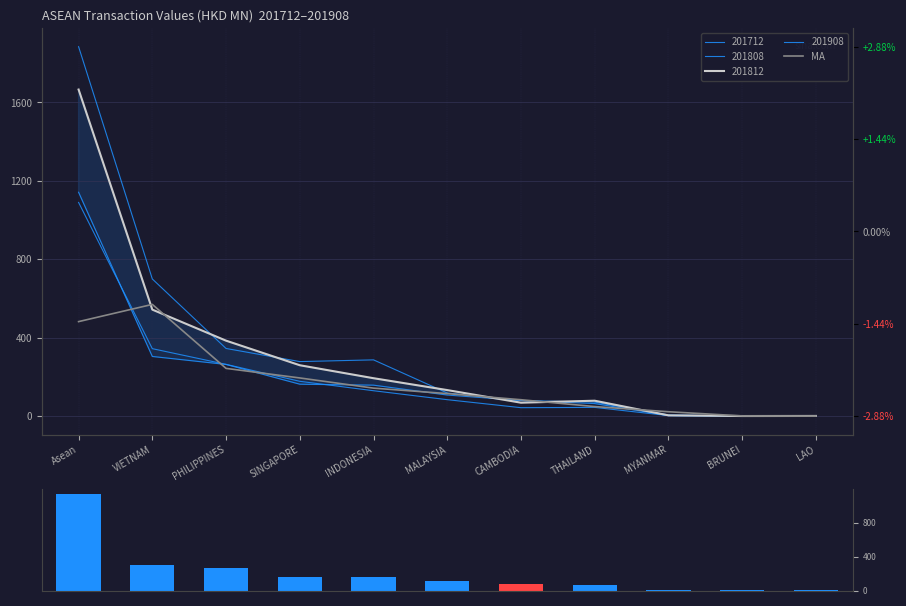

Reading left to right, extract all data points from this chart.

Asean=482.0	VIETNAM=569.8	PHILIPPINES=243.5	SINGAPORE=194.7	INDONESIA=142.7	MALAYSIA=114.9	CAMBODIA=83.6	THAILAND=48.7	MYANMAR=22.3	BRUNEI=1.0	LAO=0.1